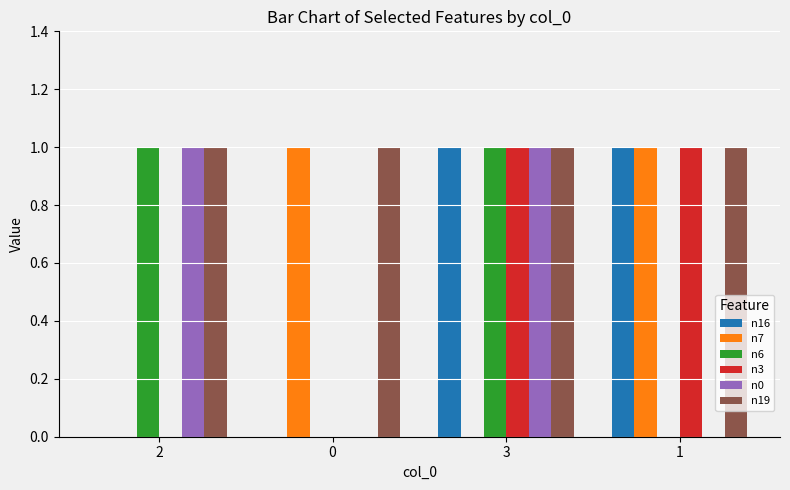

At which category is the sum across all series the highest?

3